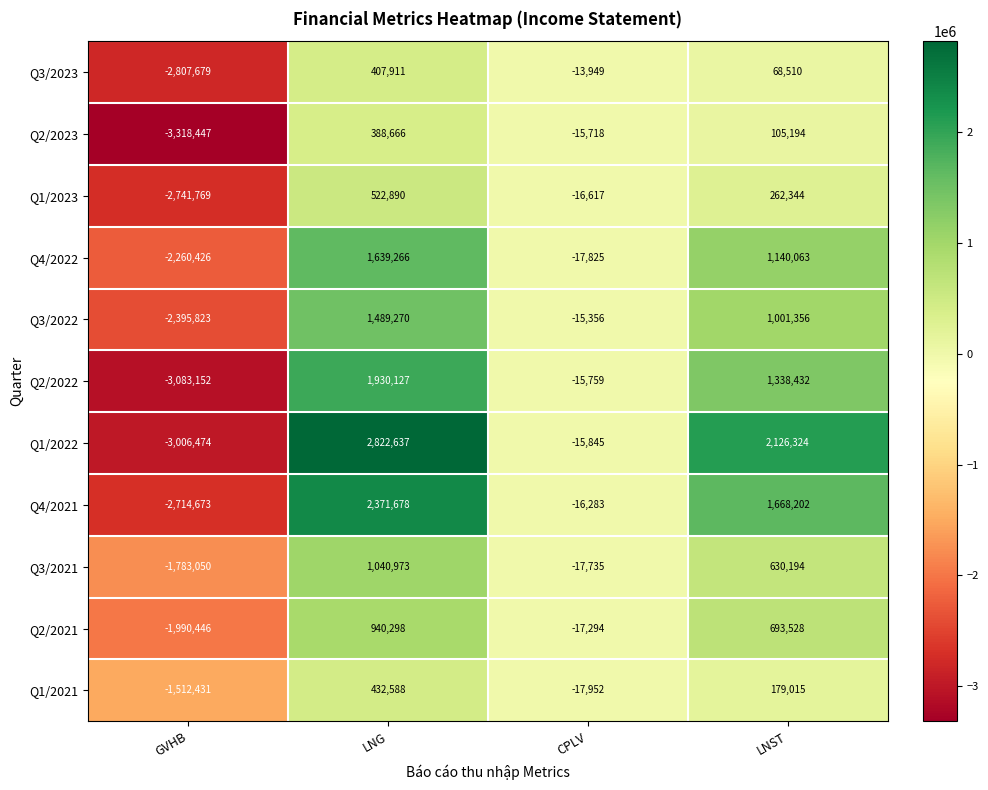

What is the sum of the Q3/2023 values at CPLV and LNG?

393962